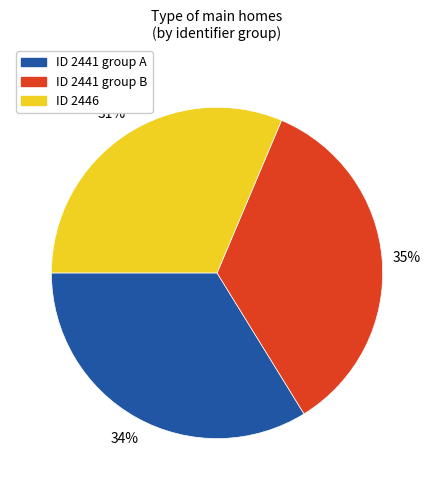

Is there a majority slice in this chart?

No